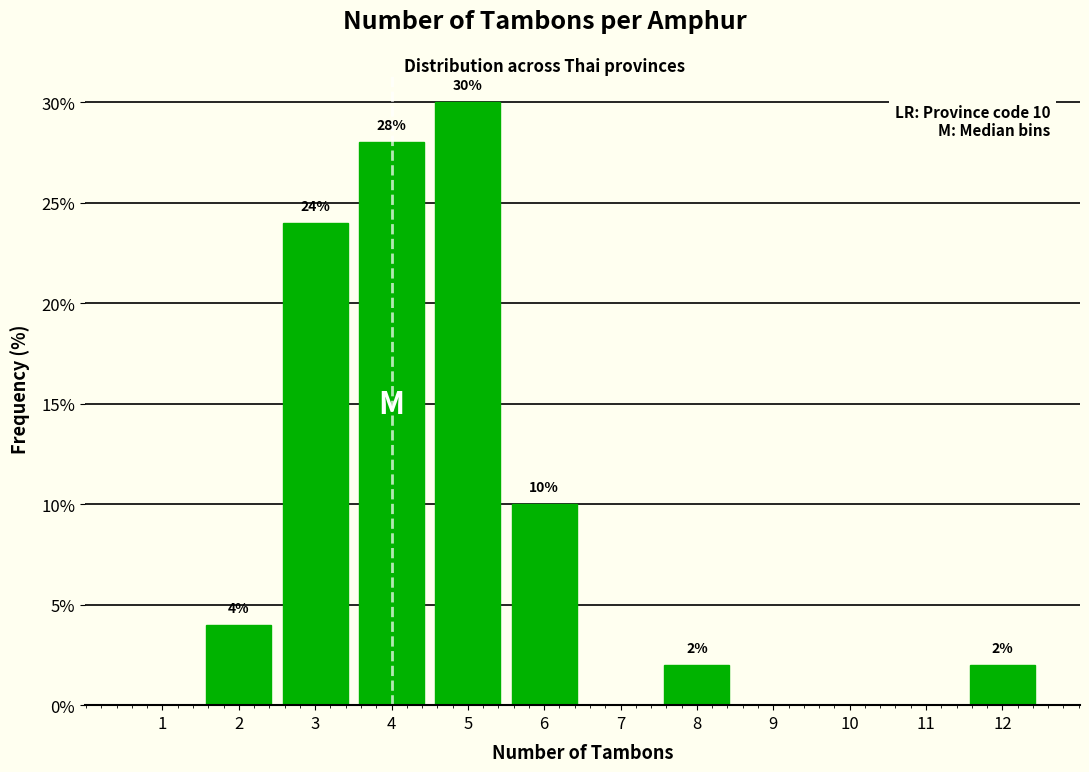

Which range on the x-axis has the tallest bar?

4.5 to 5.5